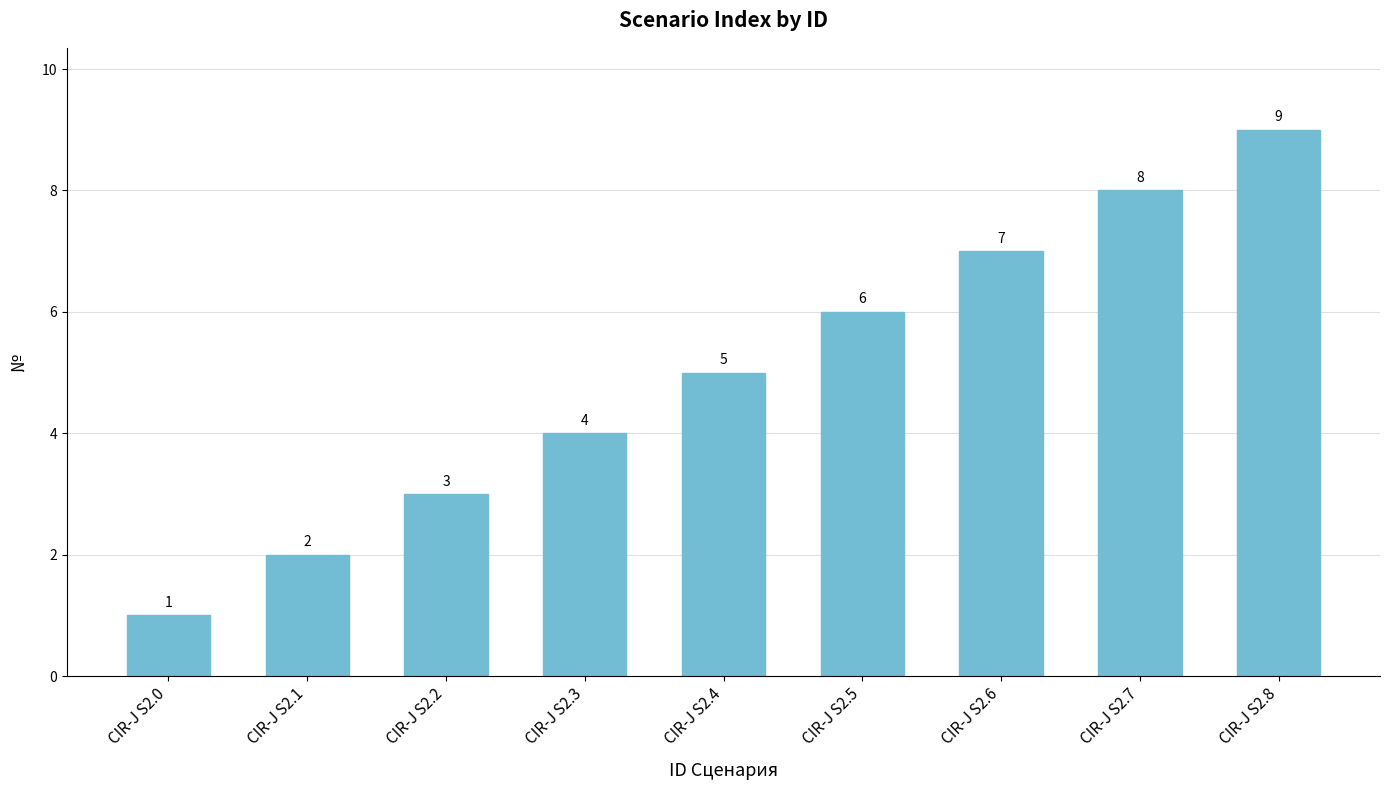

Rank the categories by value from lowest to highest.

CIR-J S2.0, CIR-J S2.1, CIR-J S2.2, CIR-J S2.3, CIR-J S2.4, CIR-J S2.5, CIR-J S2.6, CIR-J S2.7, CIR-J S2.8